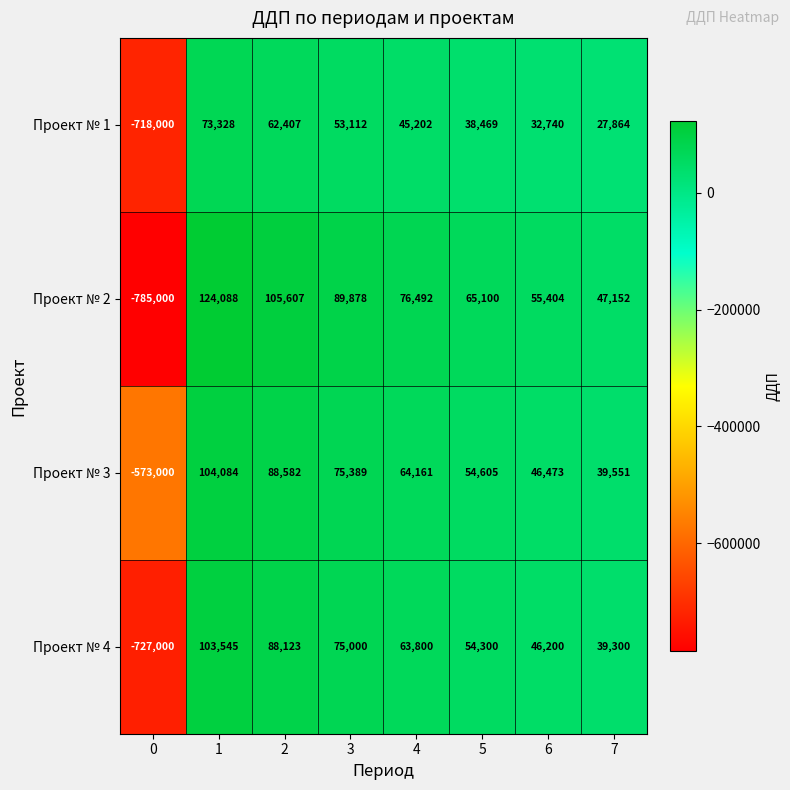

How many data points does each series have?

8